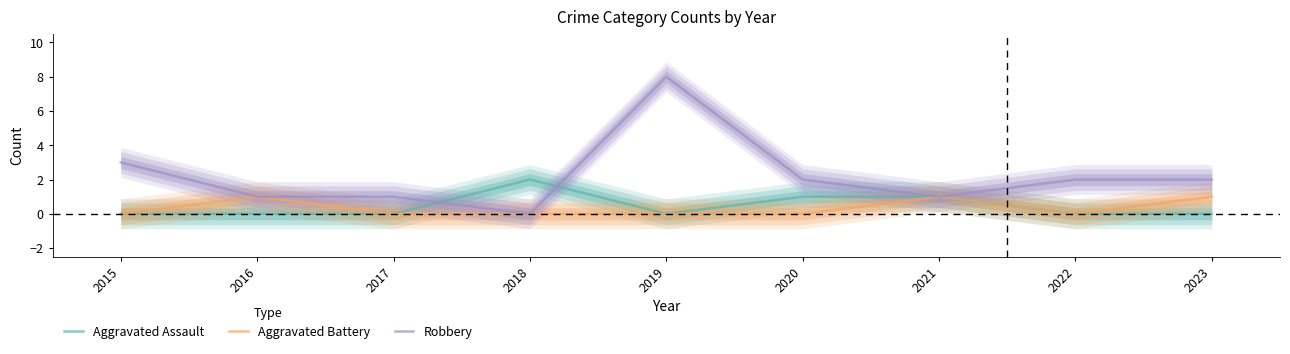

What are all the series names shown in the legend?

Aggravated Assault, Aggravated Battery, Robbery